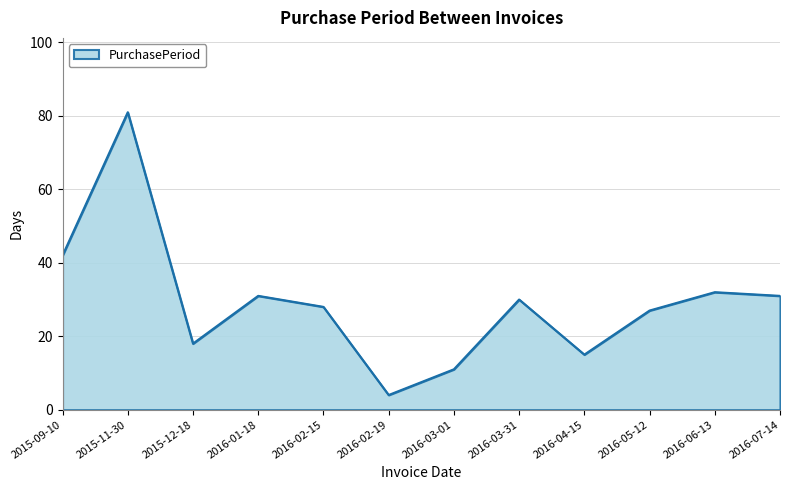

True or false: the data has more than 0 interior local peaks.

True